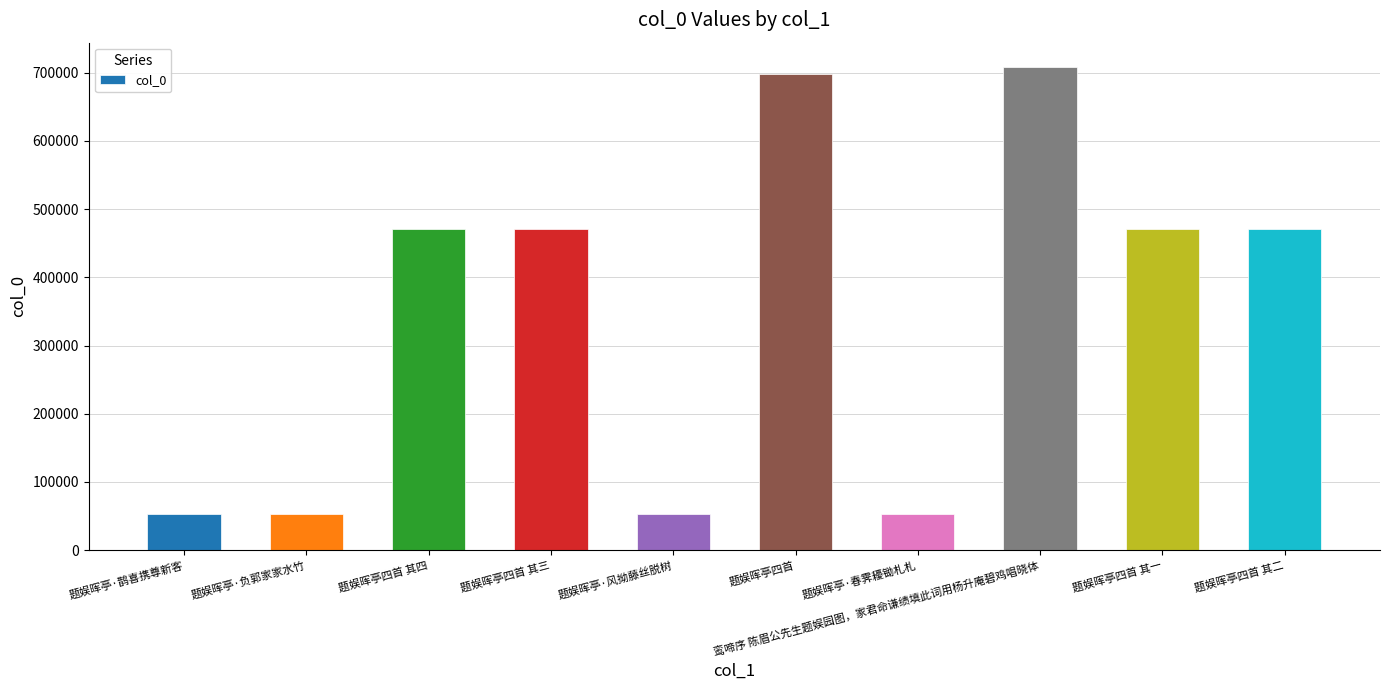

Where is the data nearest to the value 381132?

题娱晖亭四首 其一